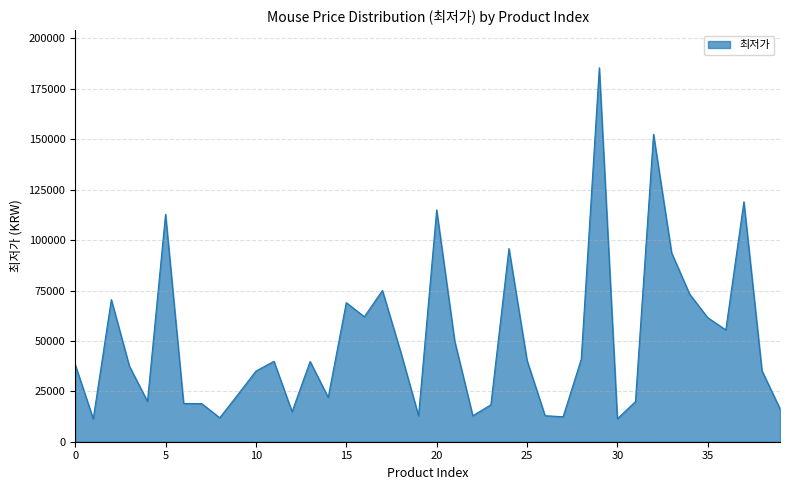

What is the difference between the maximum and minimum values?

174130